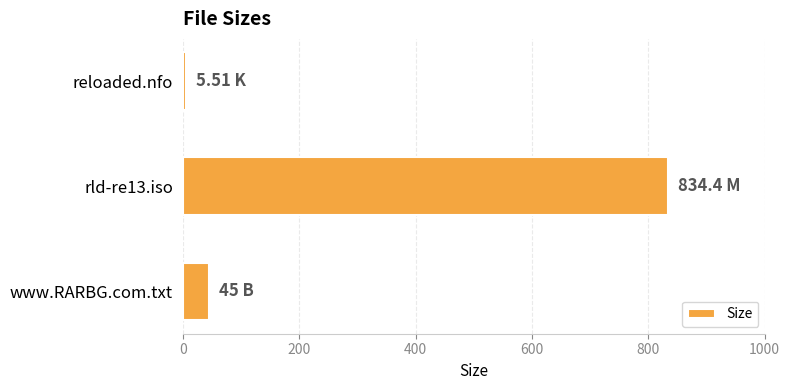

What is the change in value from rld-re13.iso to www.RARBG.com.txt?

-789.4